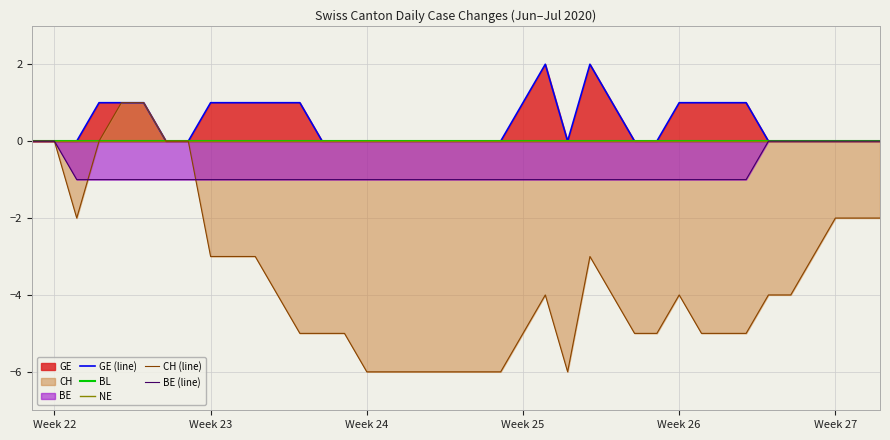

How many data points does each series have?

39